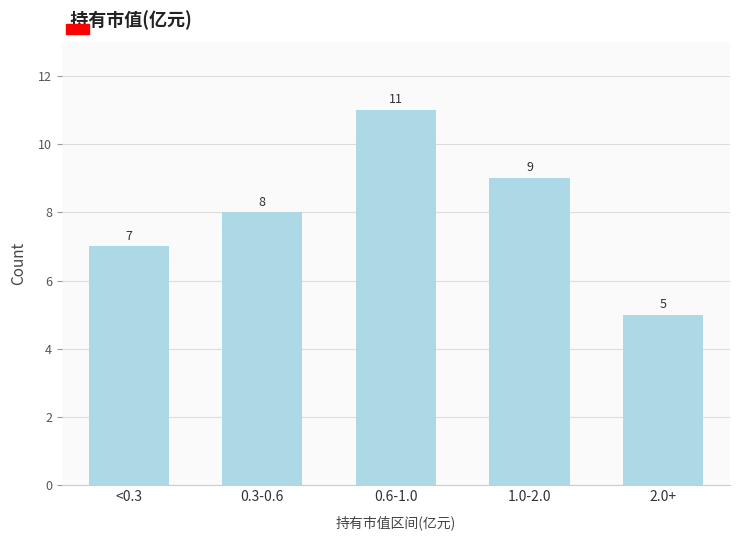

Reading left to right, what are all the values shown in this chart?

<0.3=7	0.3-0.6=8	0.6-1.0=11	1.0-2.0=9	2.0+=5